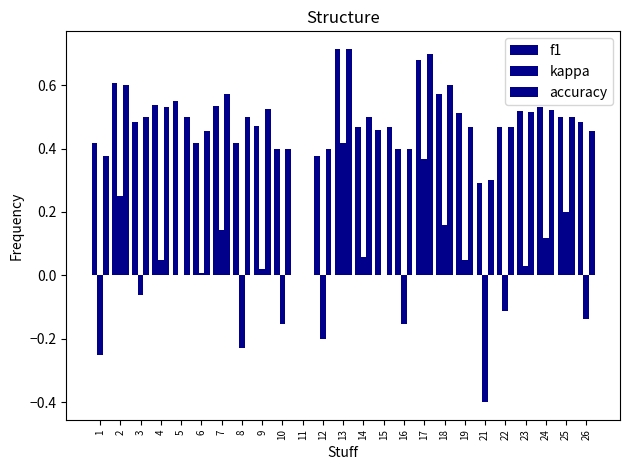

Are the bars horizontal?

No